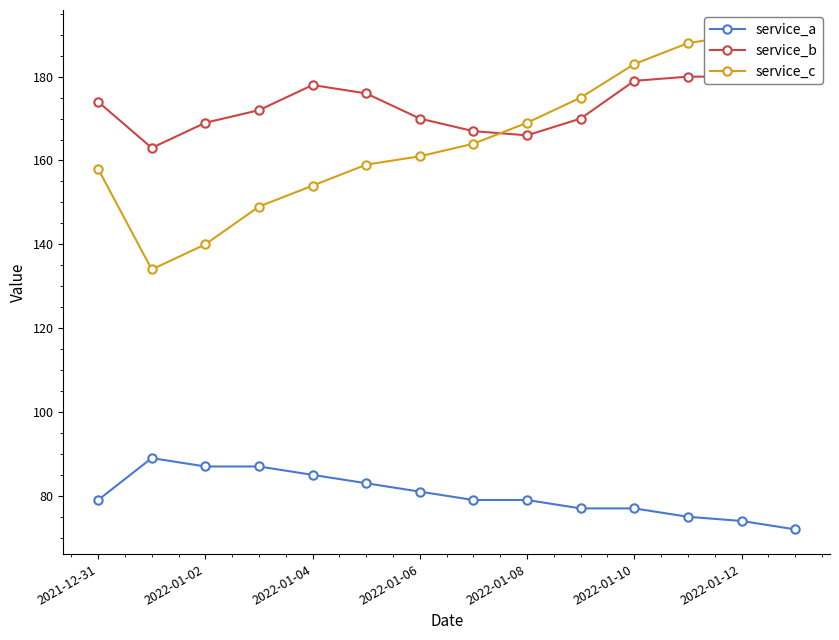

What is the minimum value for service_a?

72